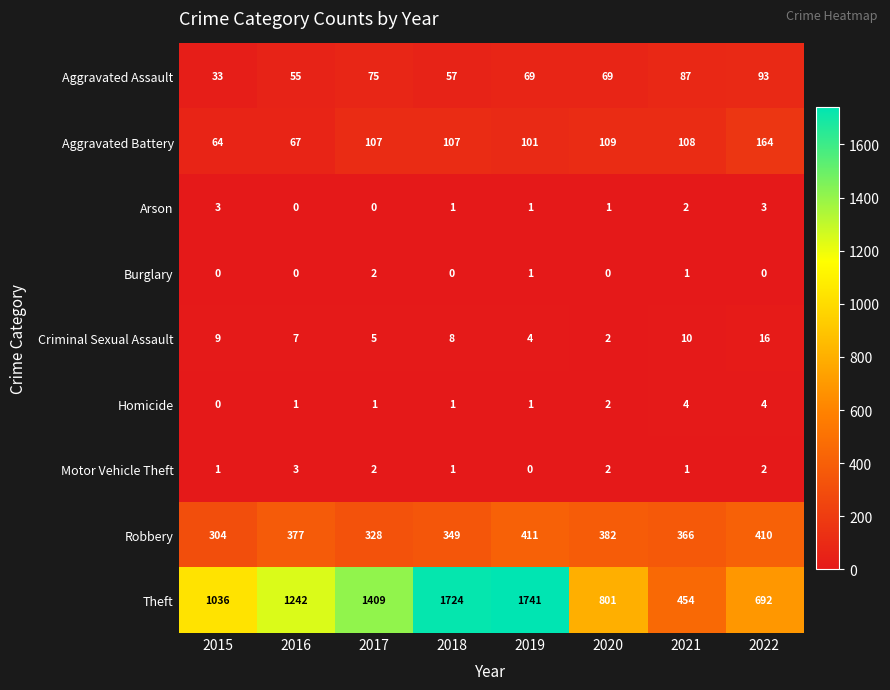

At how many categories does at least one series exceed 1118?

4